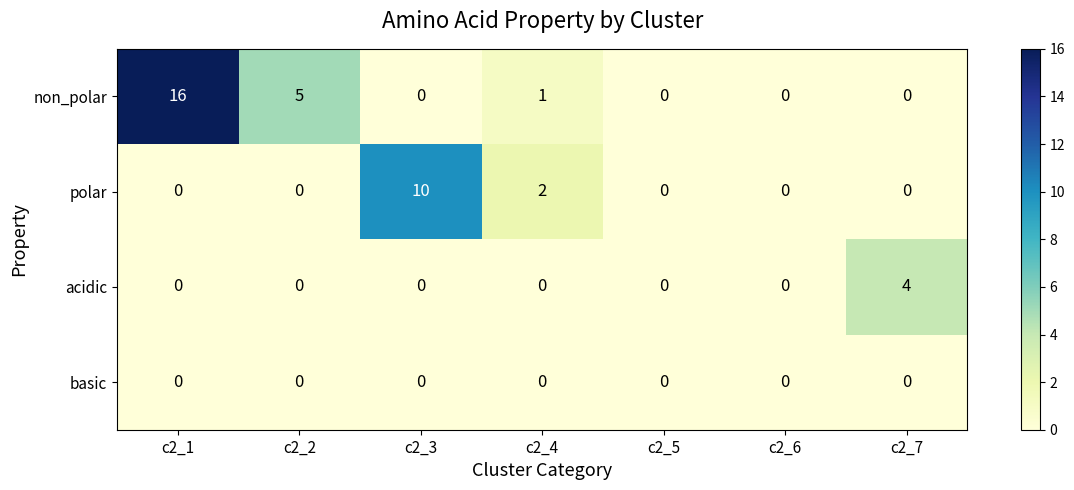

Count the acidic values in the range 0 to 1.

6